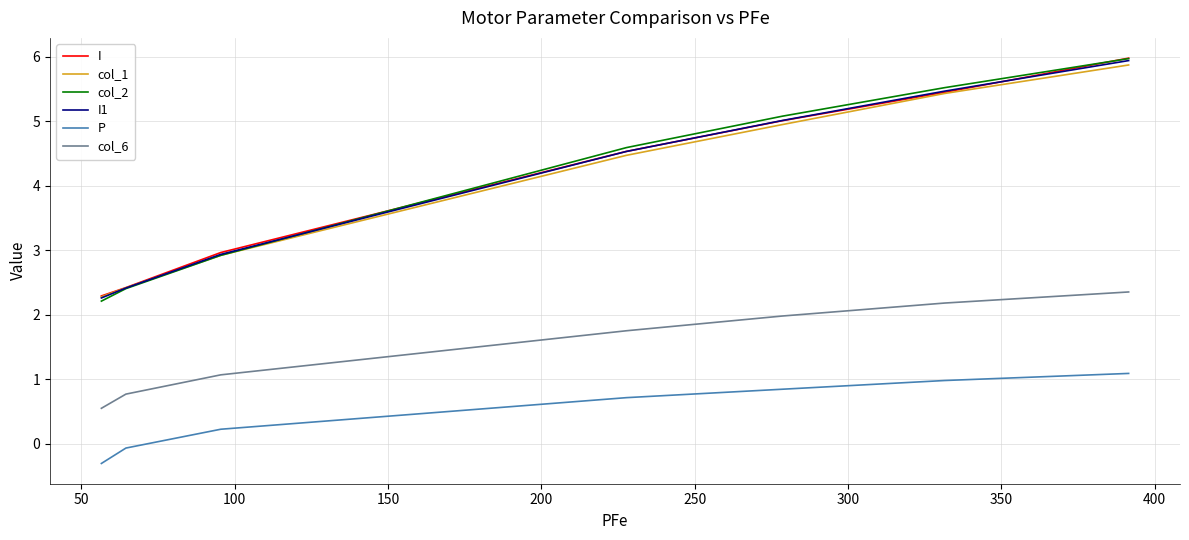

The col_2 series shows 8.0 at 50. True or false?

False